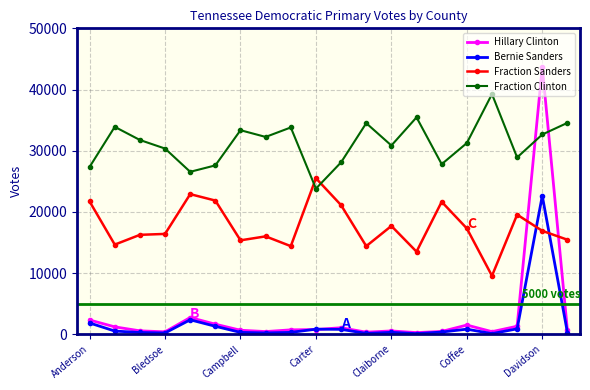

Does the chart have visible grid lines?

Yes